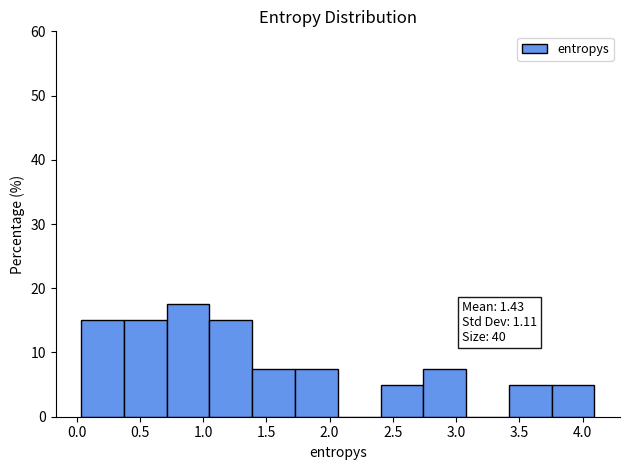

Which range on the x-axis has the tallest bar?

0.70 to 1.05